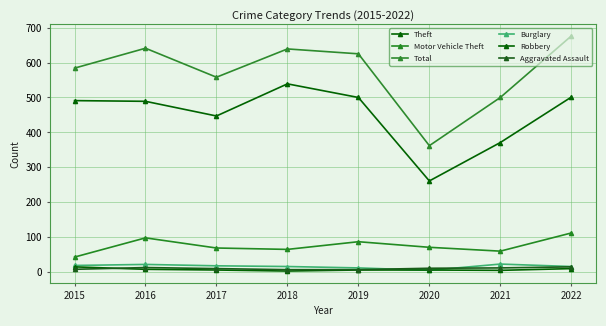

Count the number of data series in this chart.

6